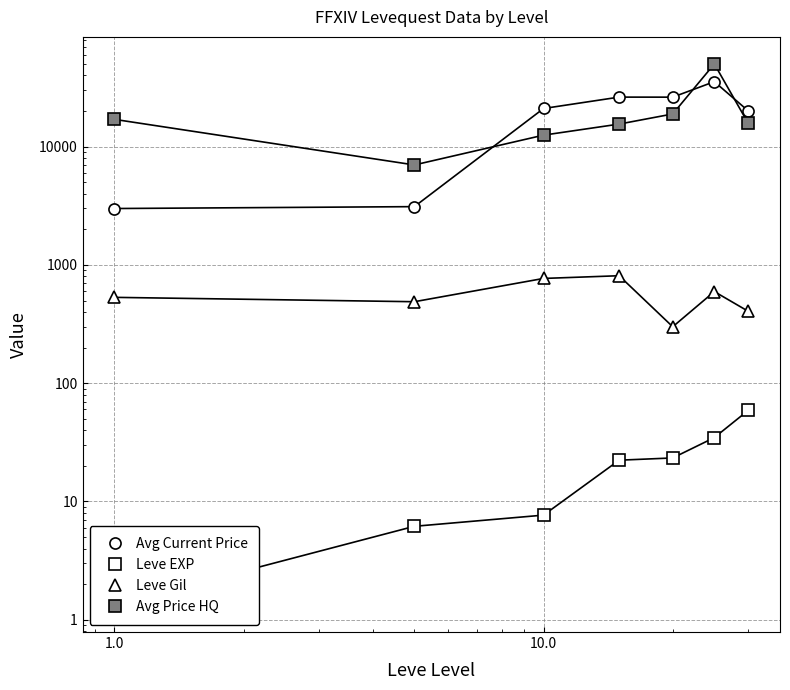

What is the sum of all Avg Price HQ values?

136584.4